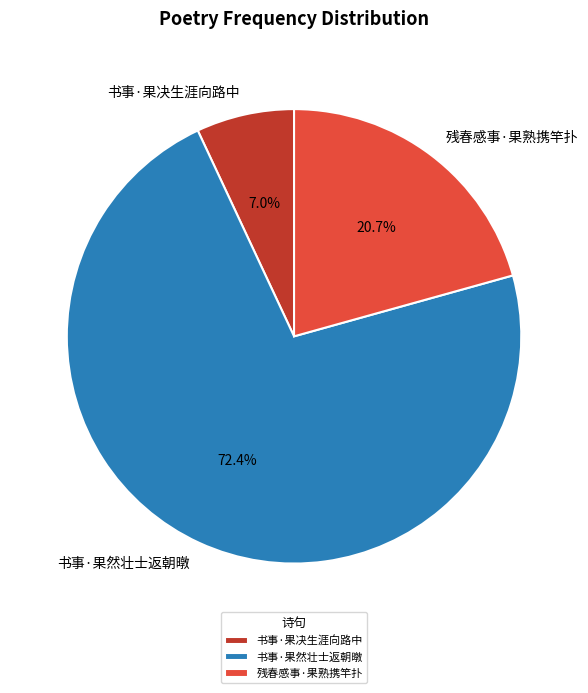

To the nearest percent, what is the combined percentage of 书事·果然壮士返朝暾 and 残春感事·果熟携竿扑?

93%